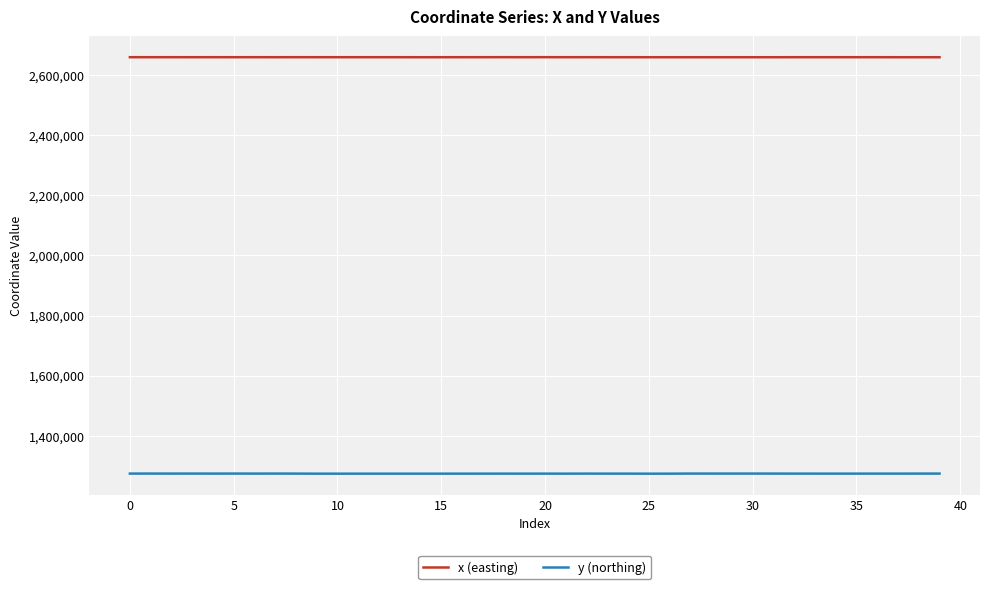

What is the minimum value for x (easting)?

2660076.3